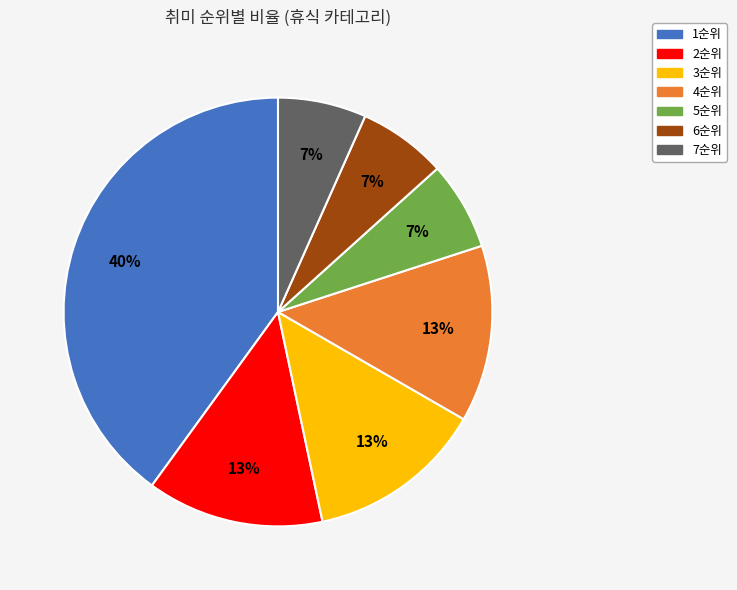

Does 6순위 account for over 50% of the chart?

No